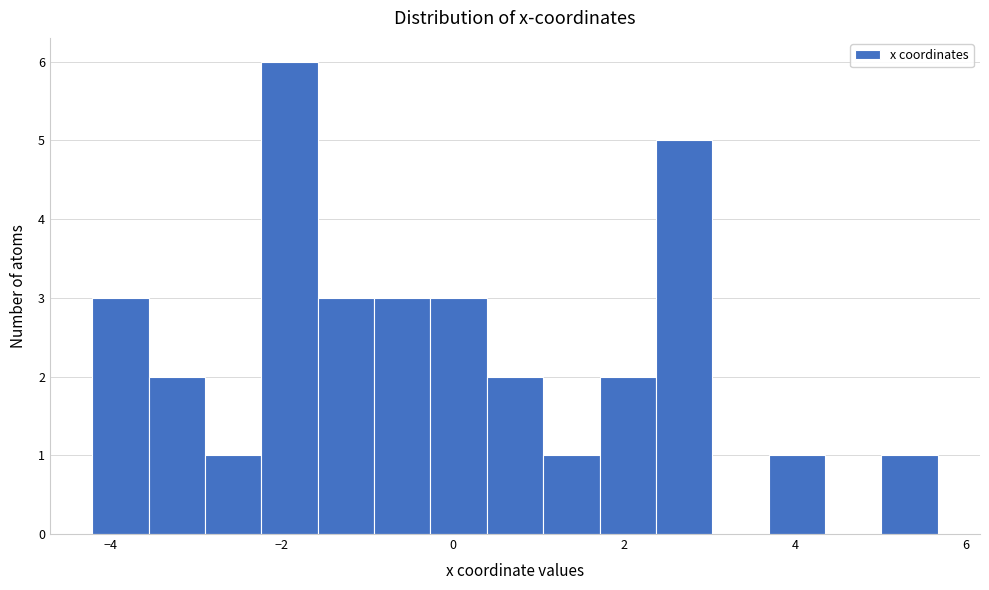

Around what value on the x-axis is the tallest bar? Give the approximate position of its centre, as read against the axis.

-2.0